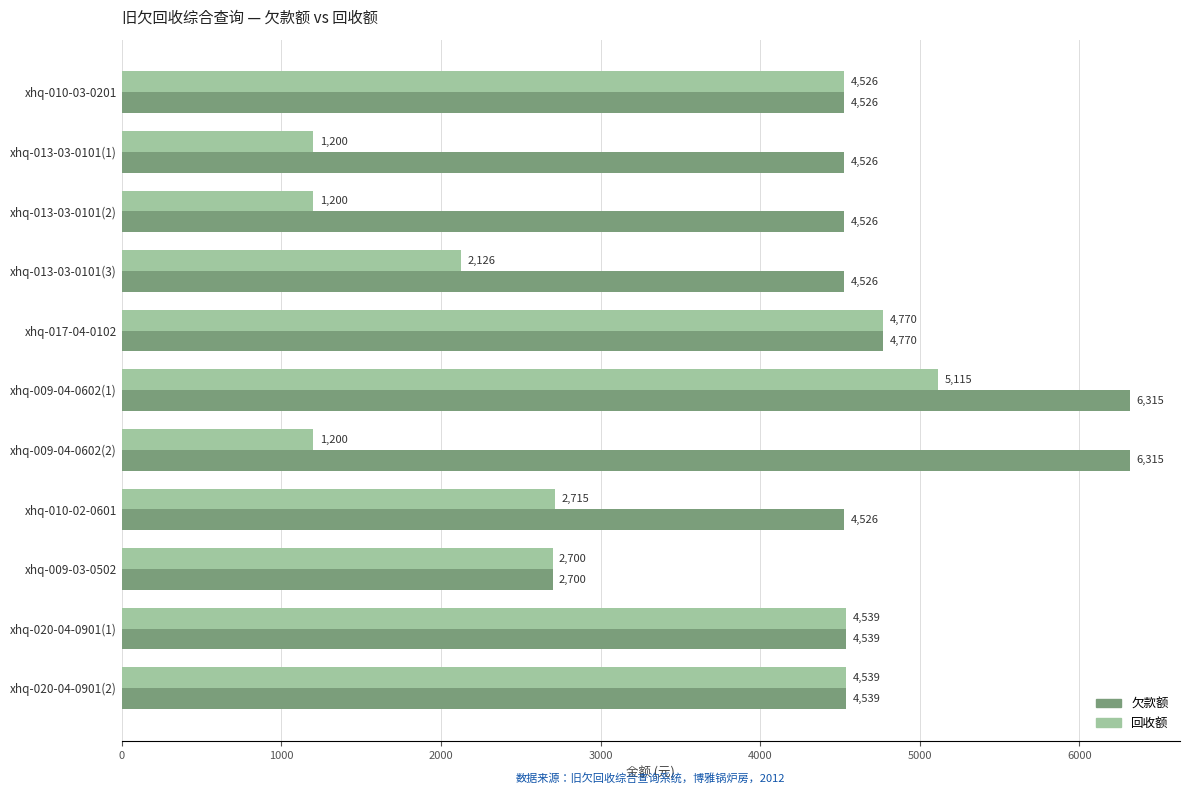

What is the approximate value of 欠款额 at xhq-009-04-0602(1)?

6315.0